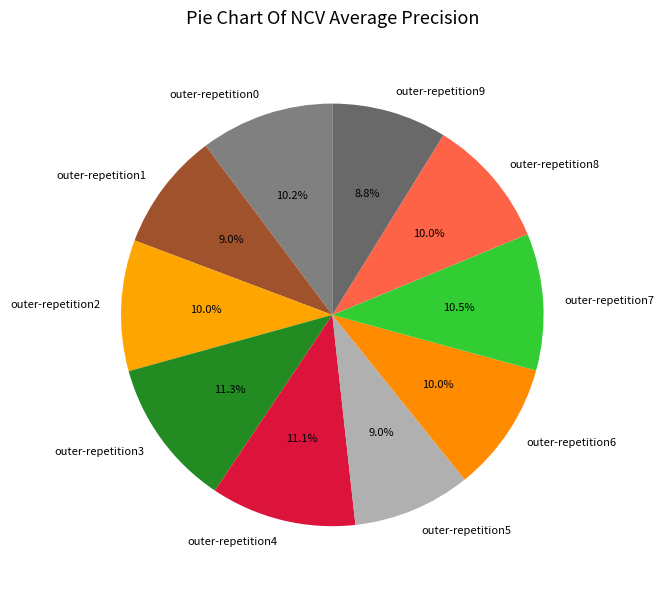

Is there any slice that represents more than half of the pie?

No